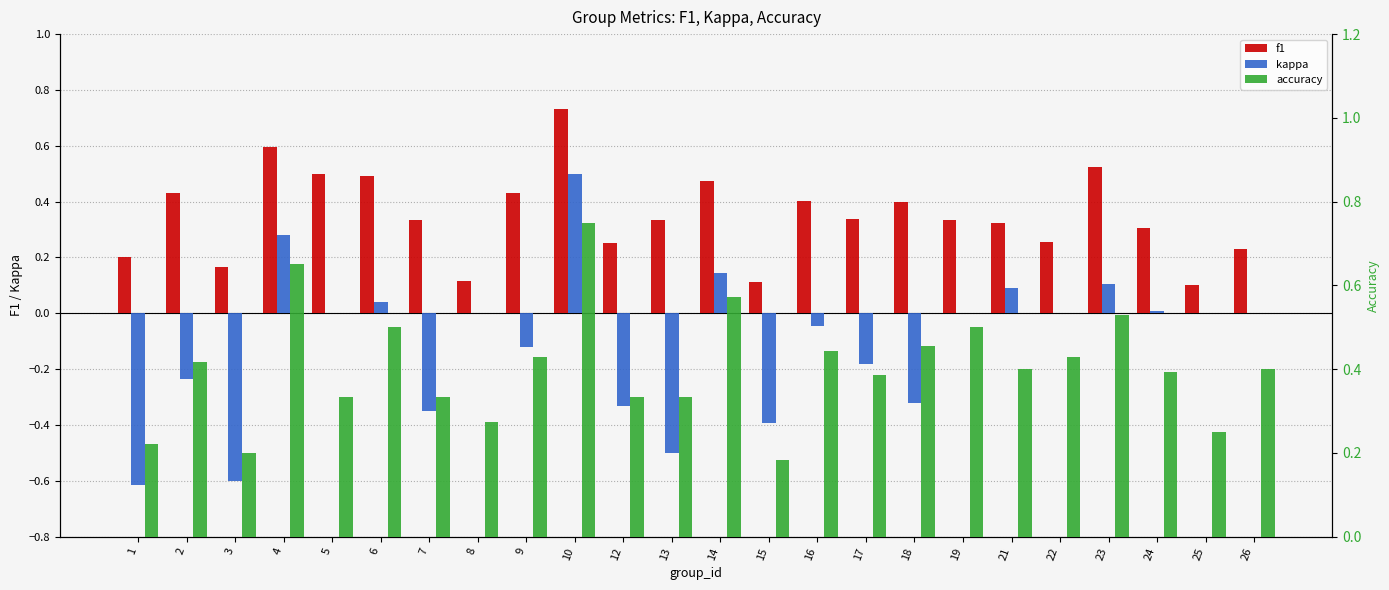

How many values in the kappa series exceed 0?

7